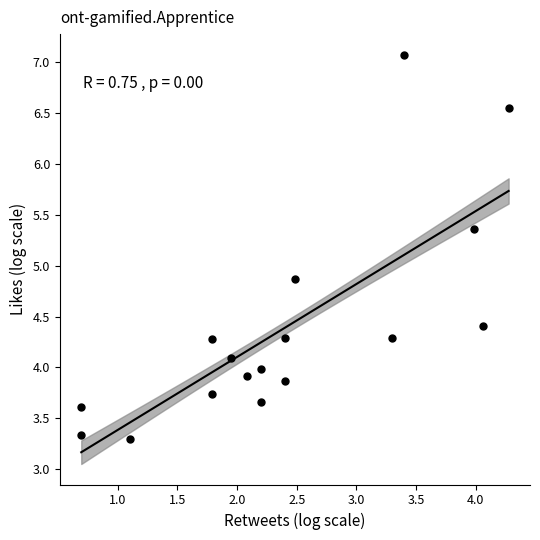

What is the range of X values (max minus min)?

3.6